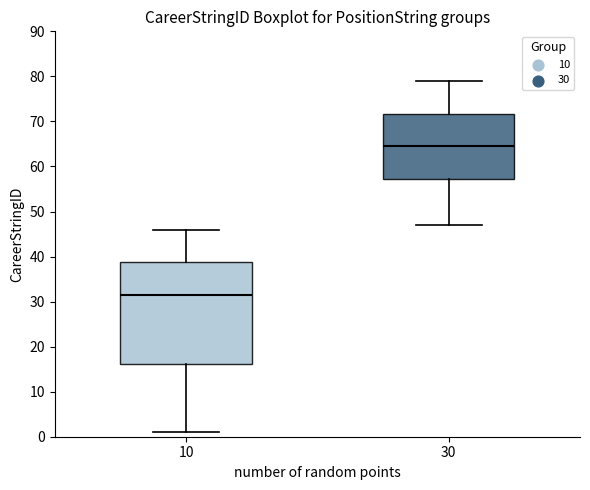

Where does the median line of the box at x = 30 sit on the y-axis? The values are not printed on the chart, so give them approximately, as read against the axis.

65